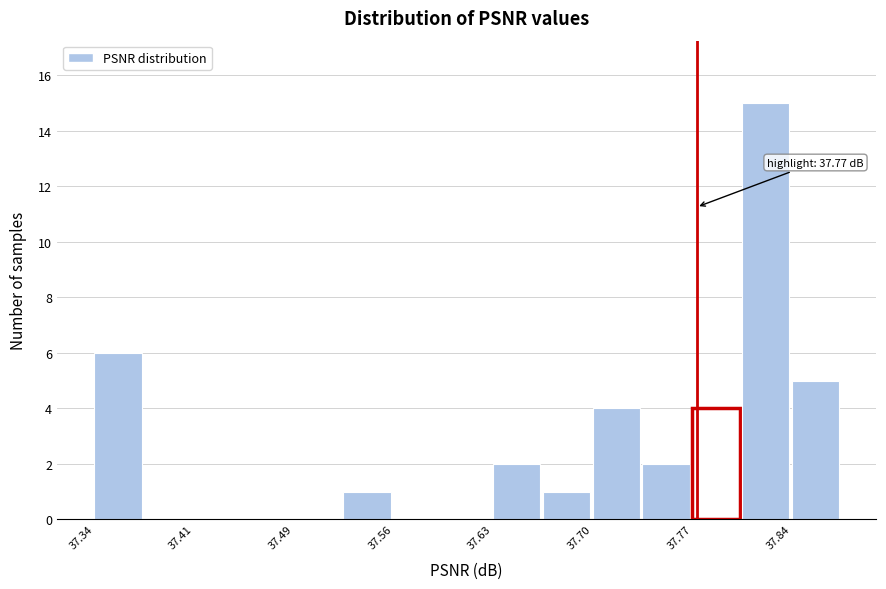

Around what value on the x-axis is the tallest bar? Give the approximate position of its centre, as read against the axis.

37.82